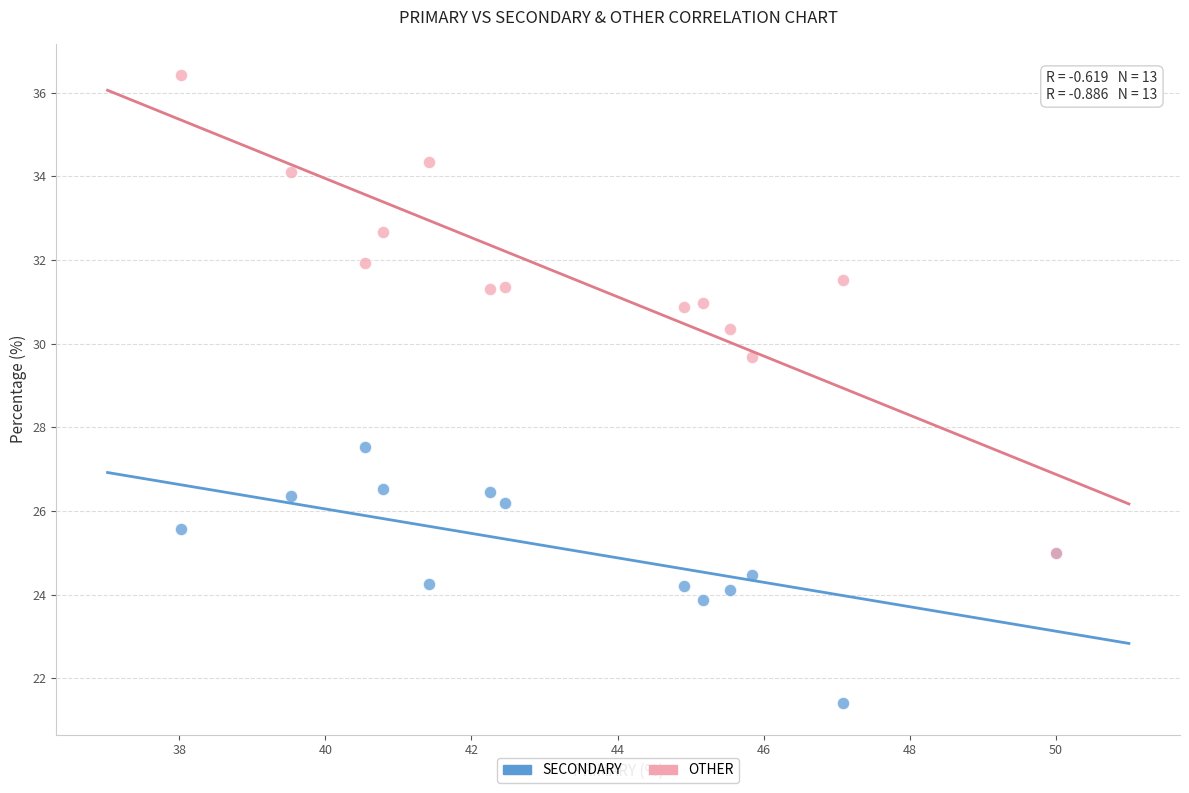

Which series reaches the maximum Y coordinate?

OTHER